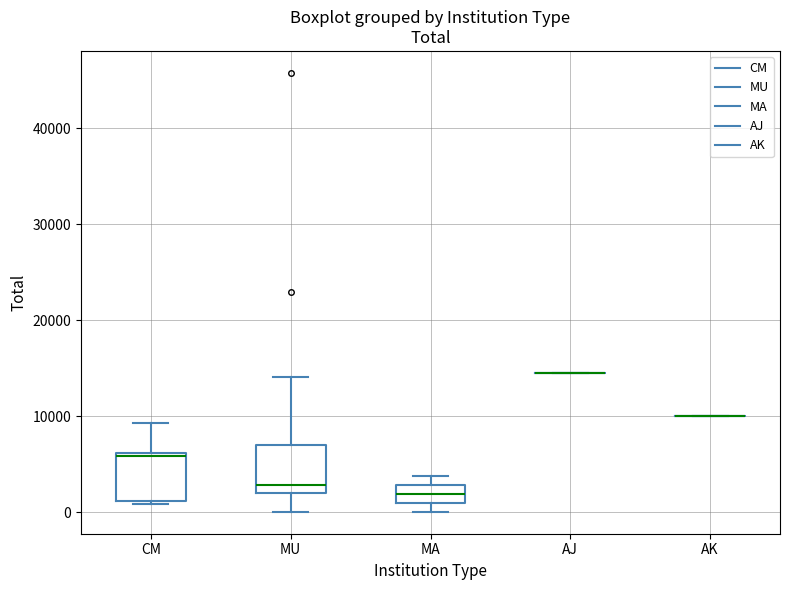

Reading left to right, read every box against the y-axis: the position of its median line, the range the box covers, and the ends of its whiskers. The values are not printed on the chart, so give them approximately, as read against the axis.

CM: median 6000, box 1000 to 6000, whiskers 1000 (just below the box's lower edge) to 9000
MU: median 3000, box 2000 to 7000, whiskers 0 to 14000
MA: median 2000, box 1000 to 3000, whiskers 0 to 4000
AJ: box collapsed to a line at 14000, whiskers 14000 to 14000
AK: box collapsed to a line at 10000, whiskers 10000 to 10000